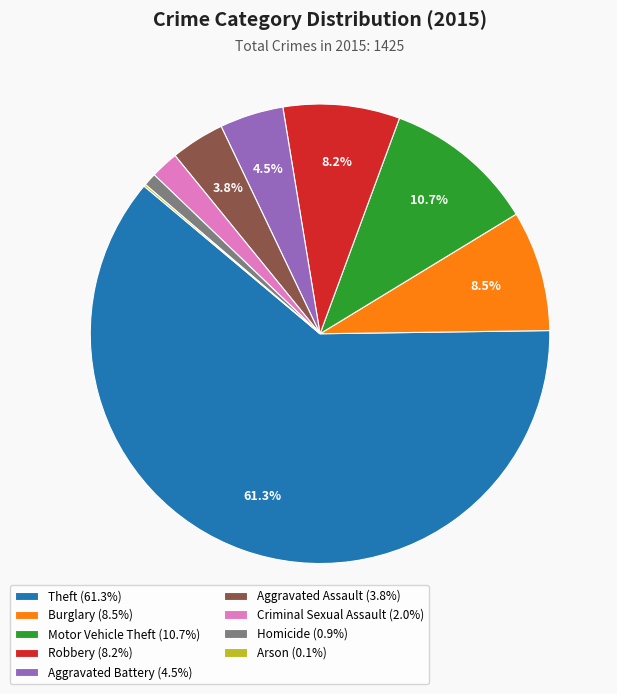

To the nearest percent, what portion does Homicide represent?

1%